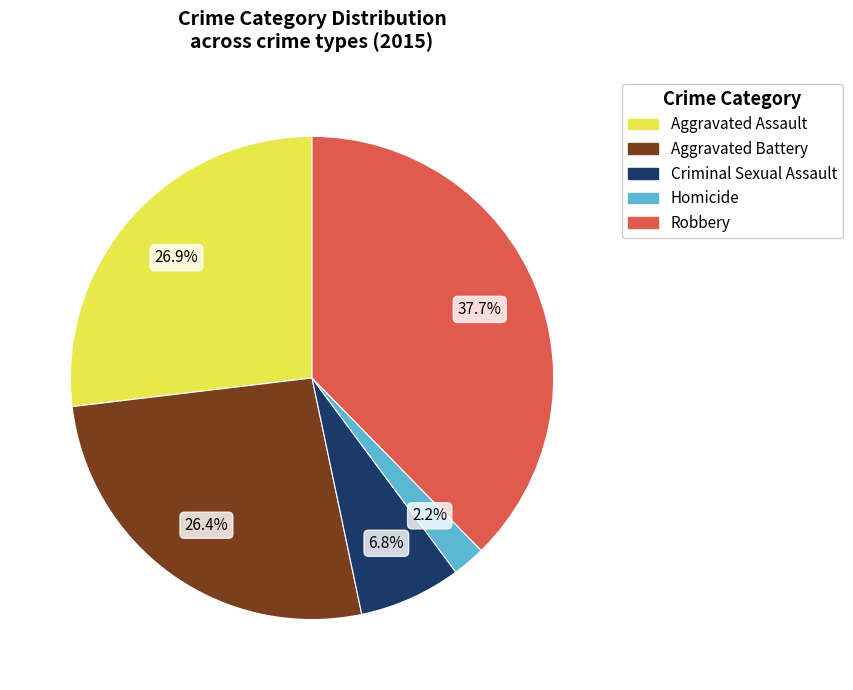

To the nearest percent, what is the combined percentage of Homicide and Criminal Sexual Assault?

9%